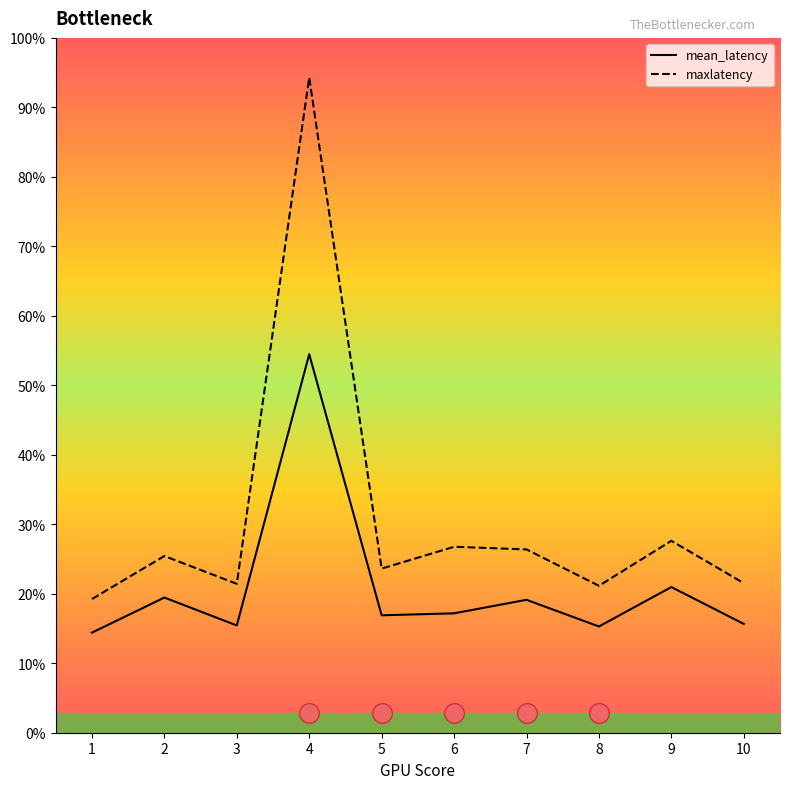

Which series contains the highest Y value?

maxlatency